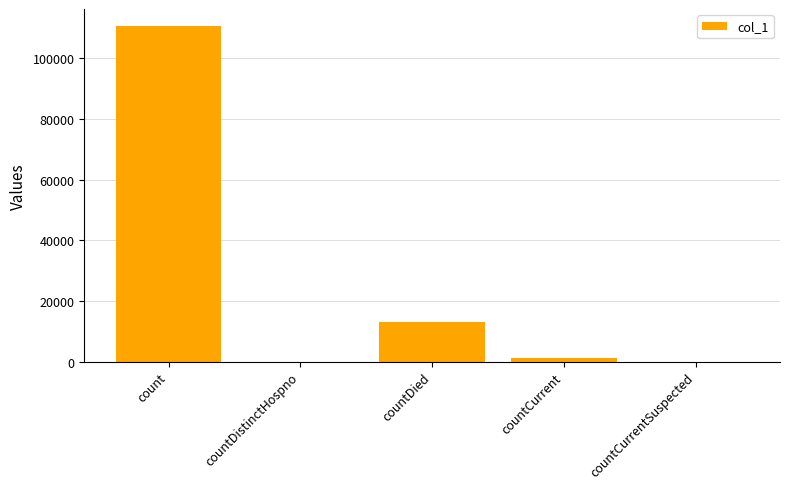

Is it true that the value at count is 110687?

True